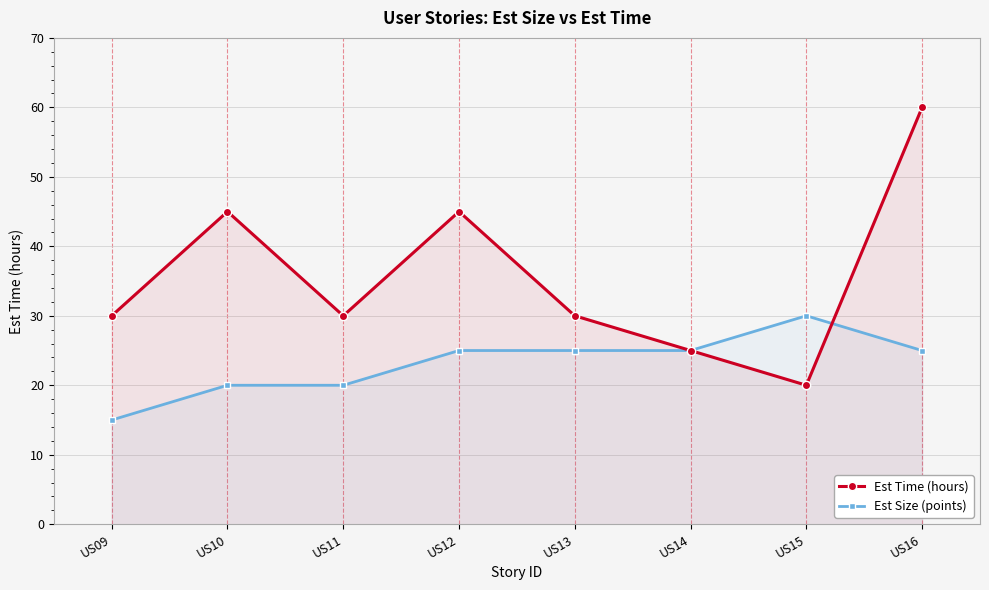

What is the sum of the Est Size (points) values at US09 and US16?

40